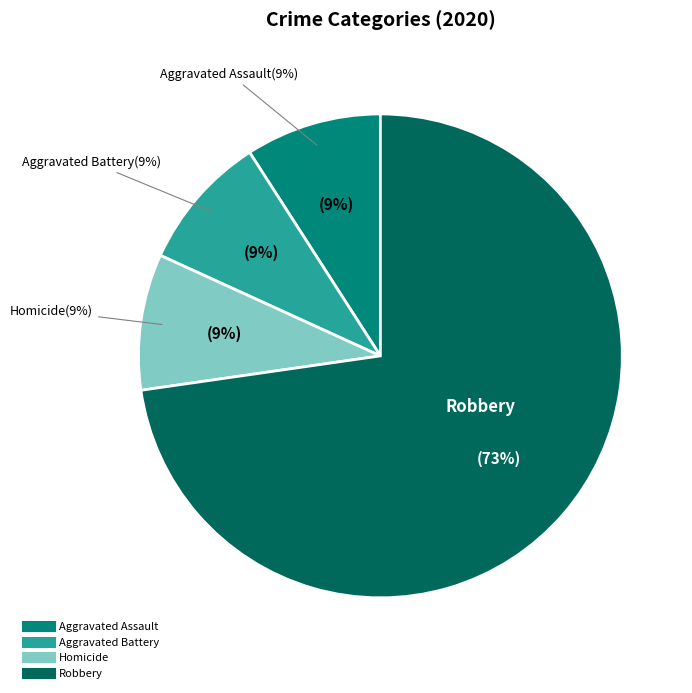

What is the majority slice?

Robbery